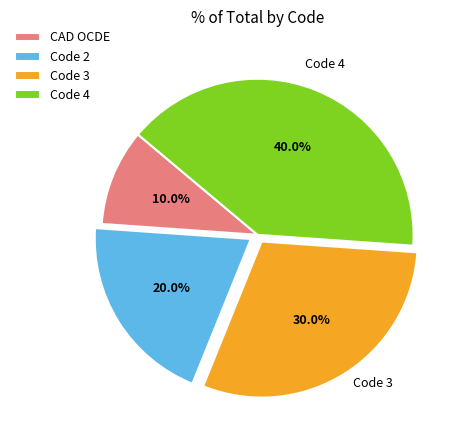

What is the largest slice in the pie chart?

Code 4